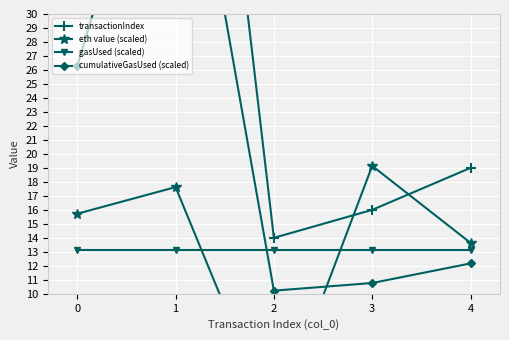

In eth value (scaled), how many points are higher than both neighbors (excluding endpoints)?

2